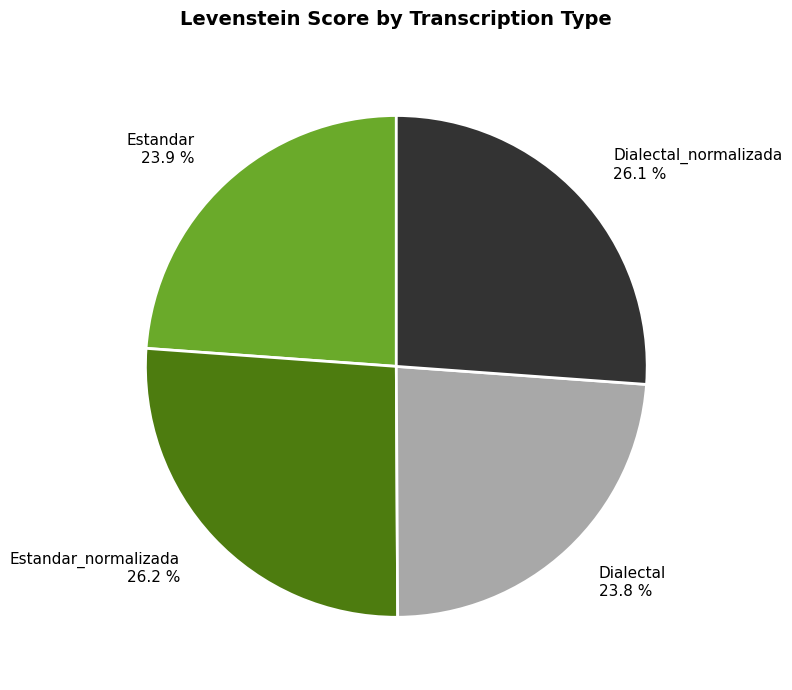

Approximately how many times larger is the value at Estandar compared to Estandar_normalizada?

0.9